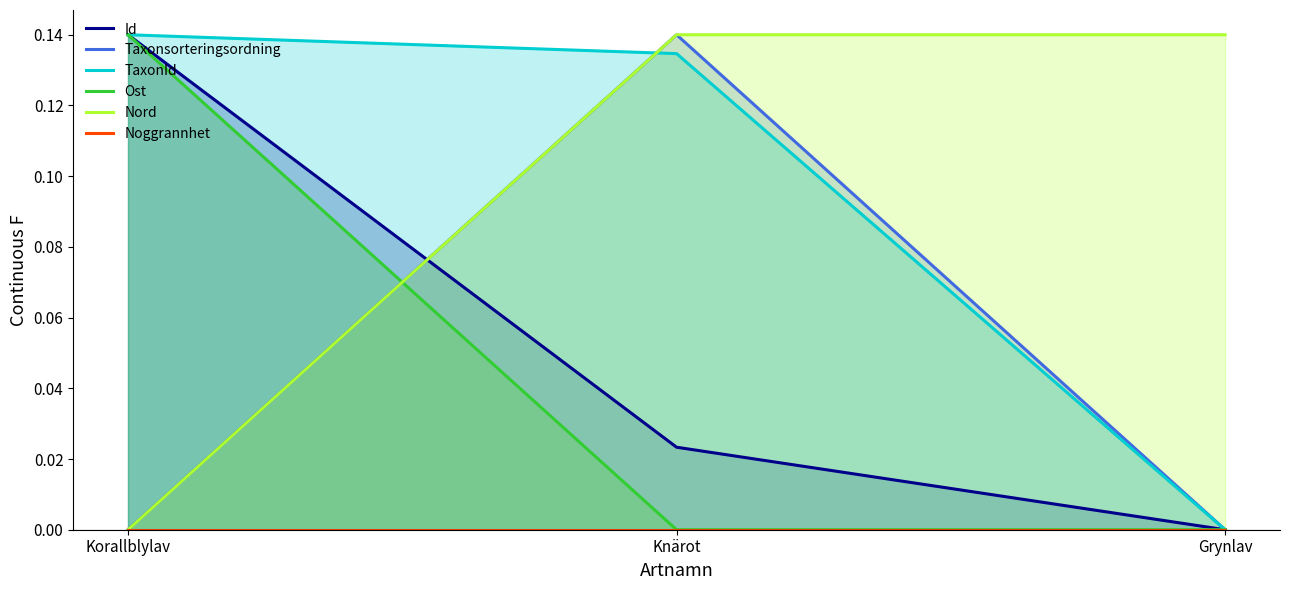

Is the value of TaxonId at Korallblylav greater than the value of Taxonsorteringsordning at Grynlav?

Yes